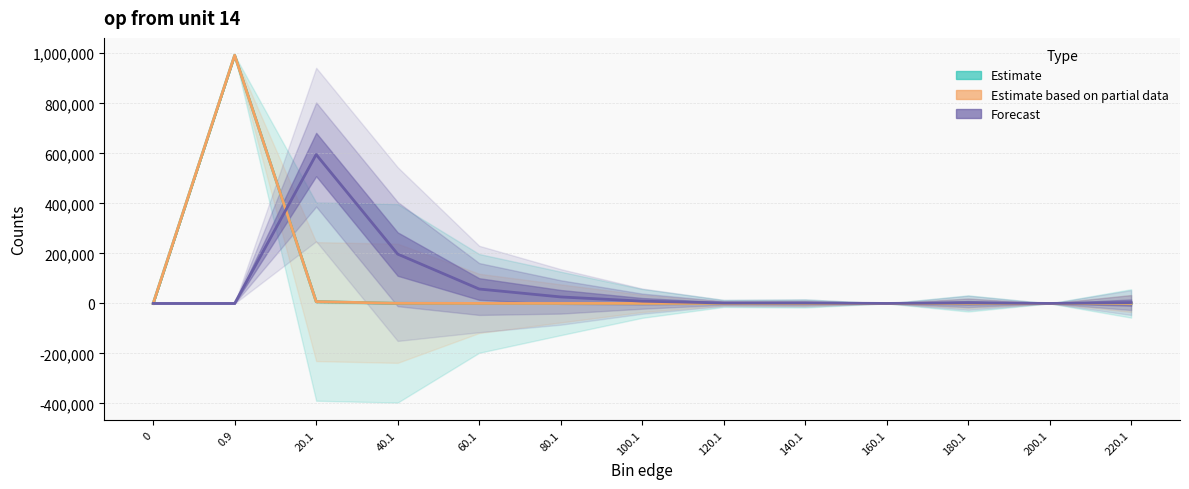

List the series in order of their peak value, lowest first.

Forecast, Estimate, Estimate based on partial data